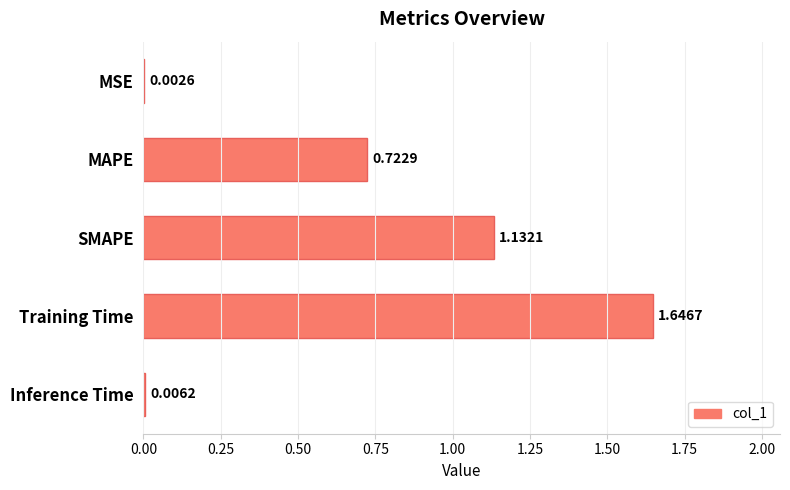

Which has a higher value, Inference Time or MSE?

Inference Time